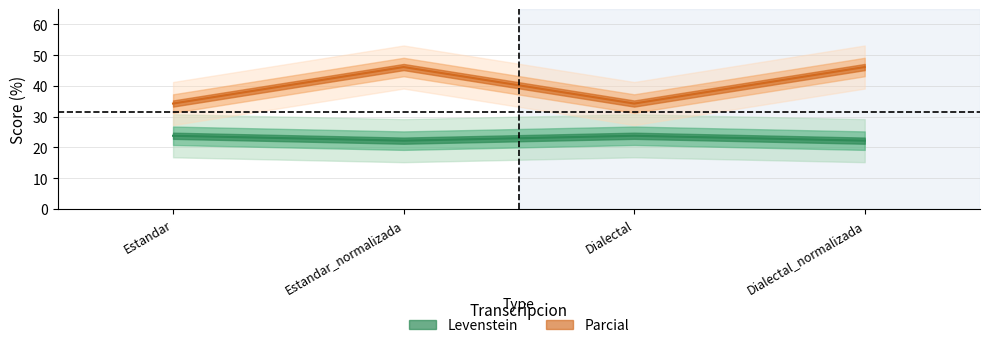

What is the value of the Levenstein point at the 2nd from the left?

22.2